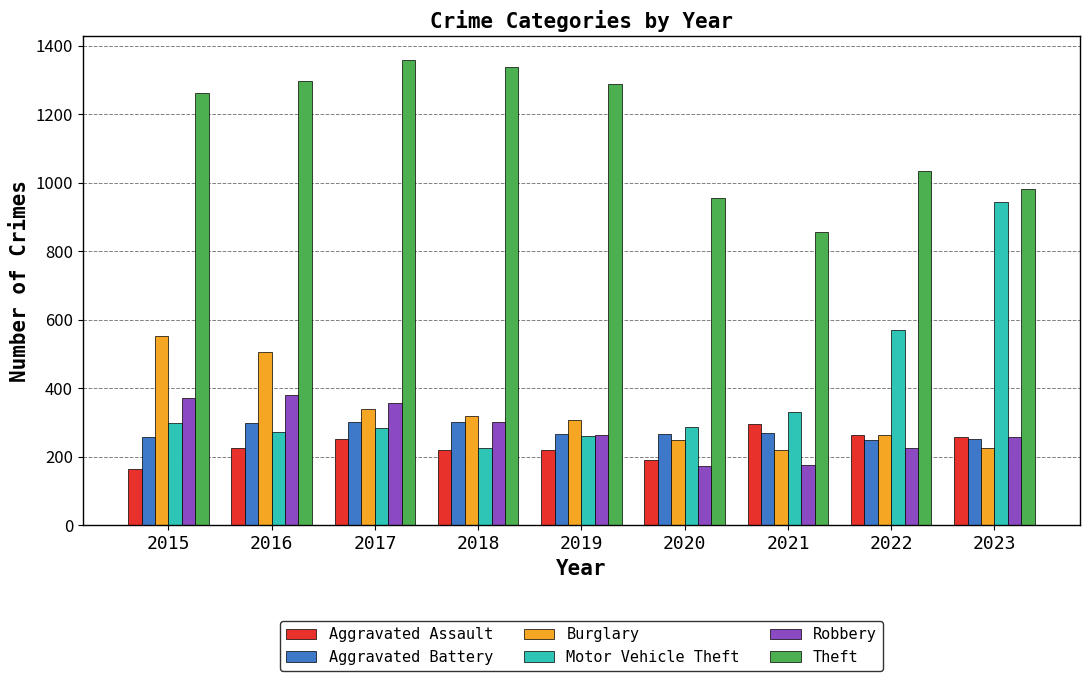

What is the difference between the maximum and minimum values in the Theft series?

503